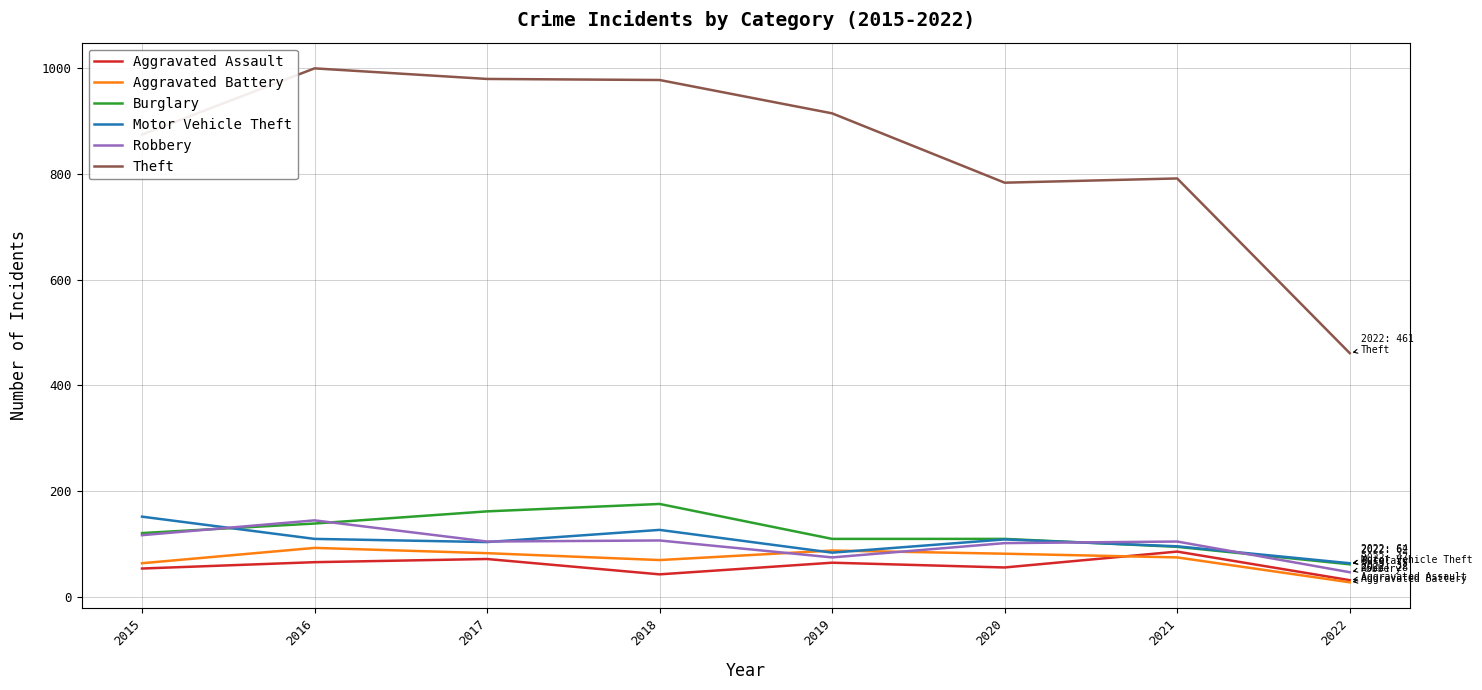

What is the minimum value for Aggravated Assault?

32